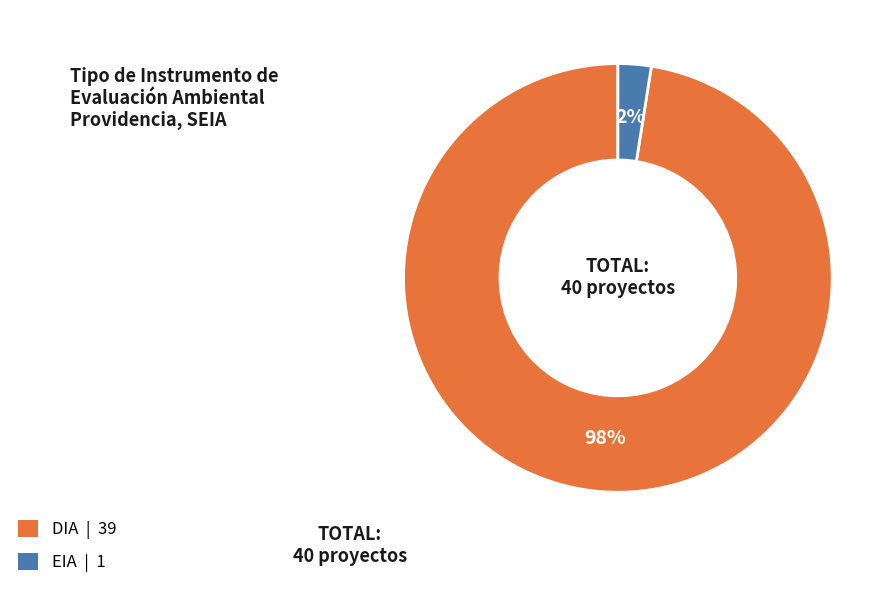

True or false: EIA accounts for 2% of the total.

True